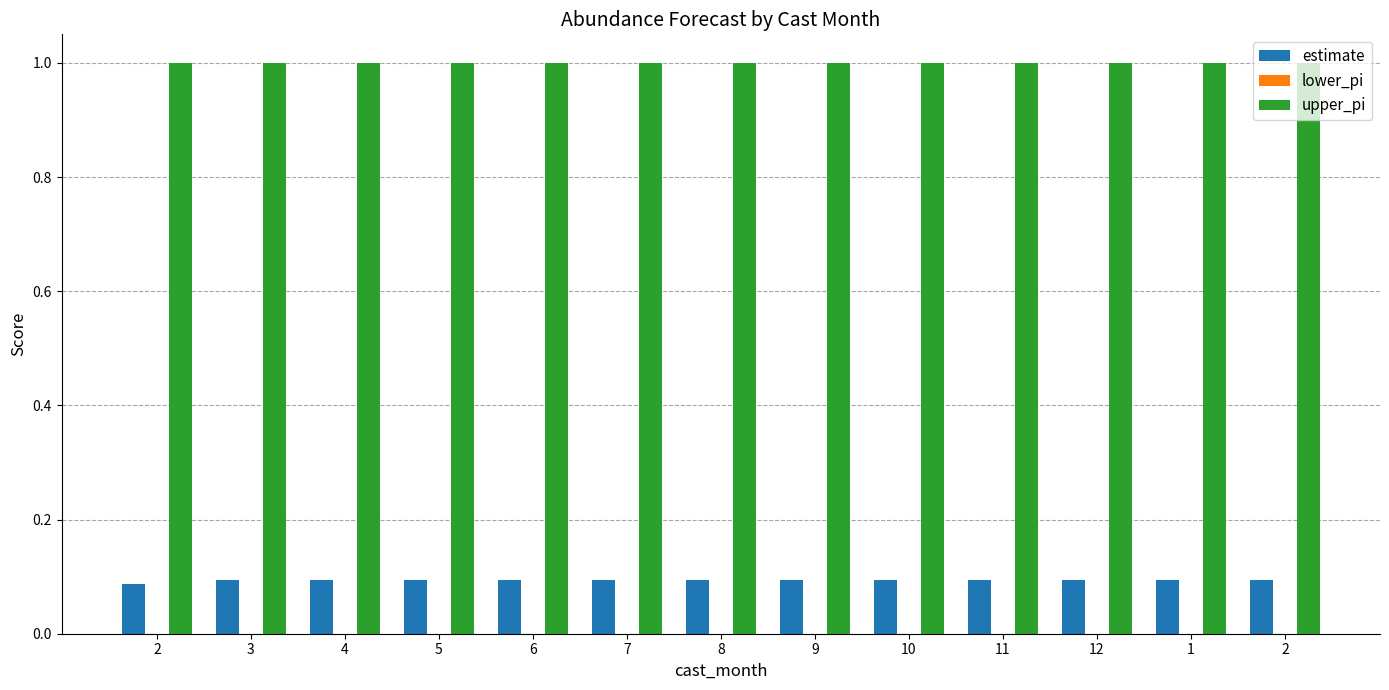

What is the difference between the highest and lowest values at 10?

0.9